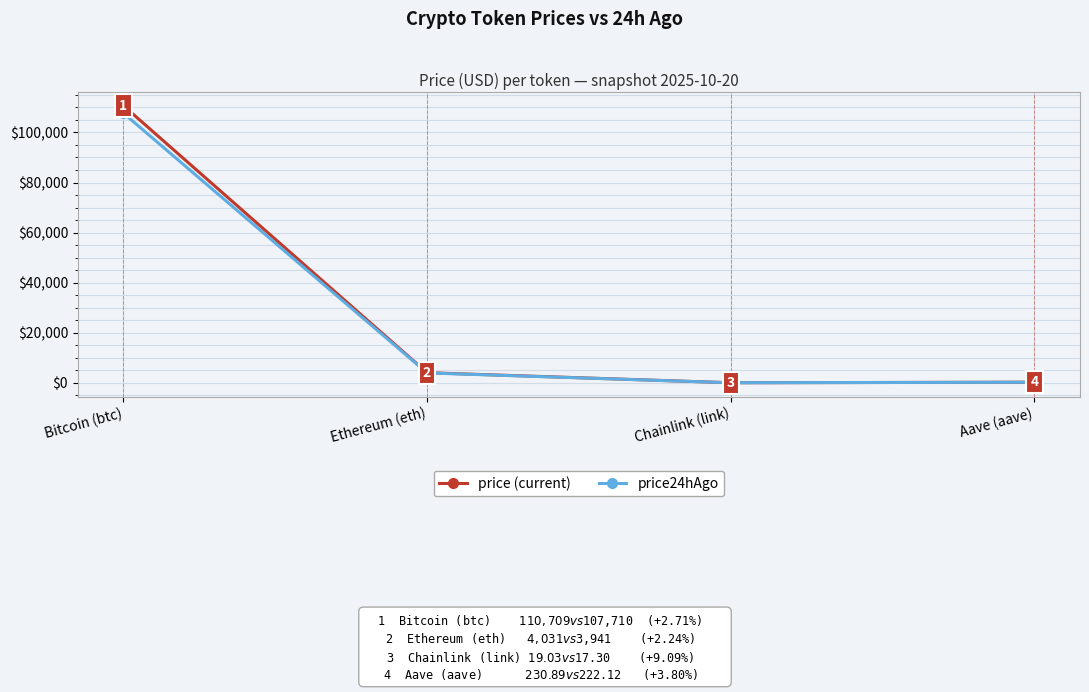

What is the smallest value displayed?

17.3